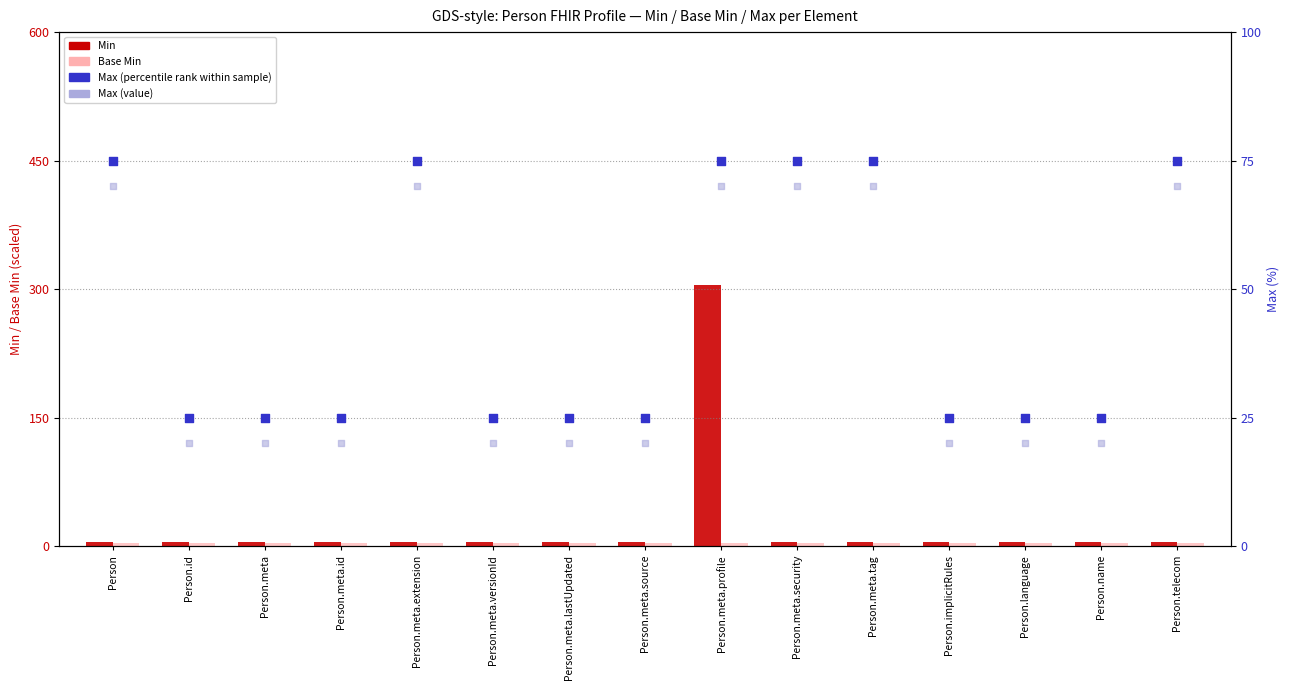

At how many categories does at least one series exceed 294?

1